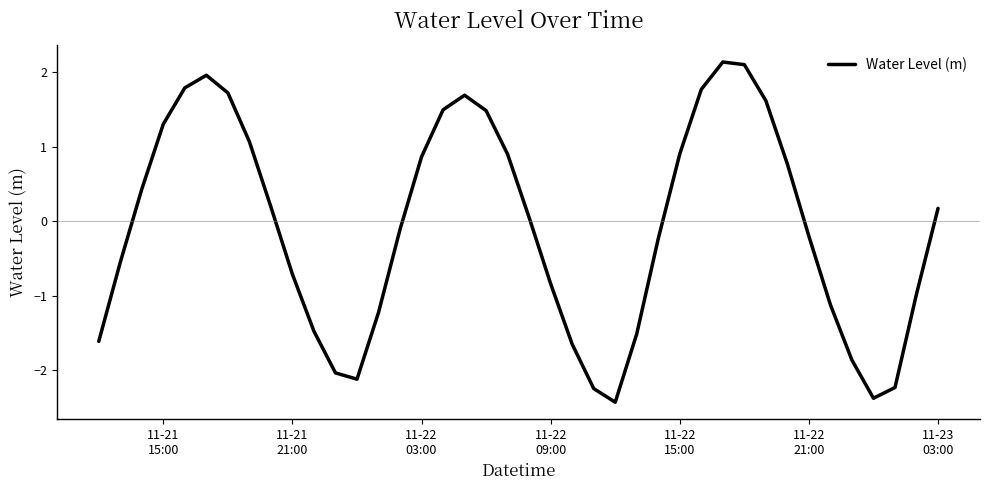

What is the difference between the maximum and minimum values?

4.6